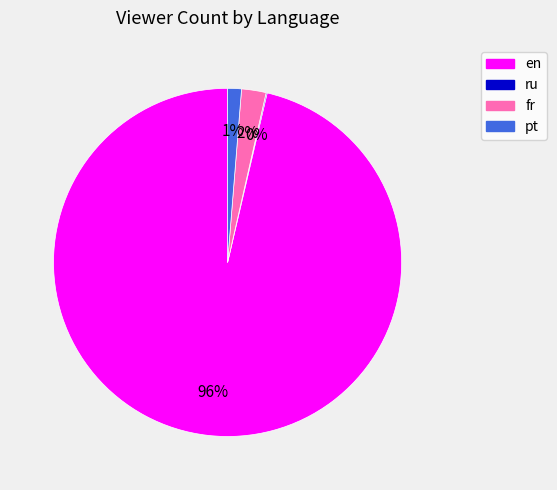

Which has a higher value, pt or en?

en